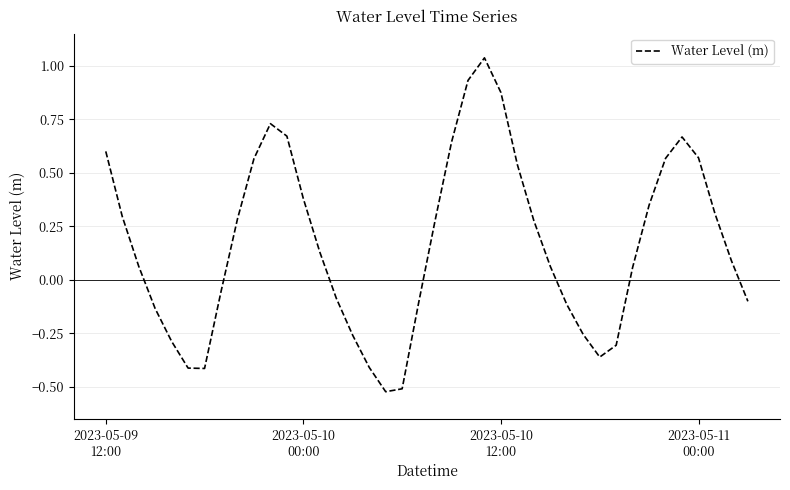

What is the difference between the maximum and minimum values?

1.6